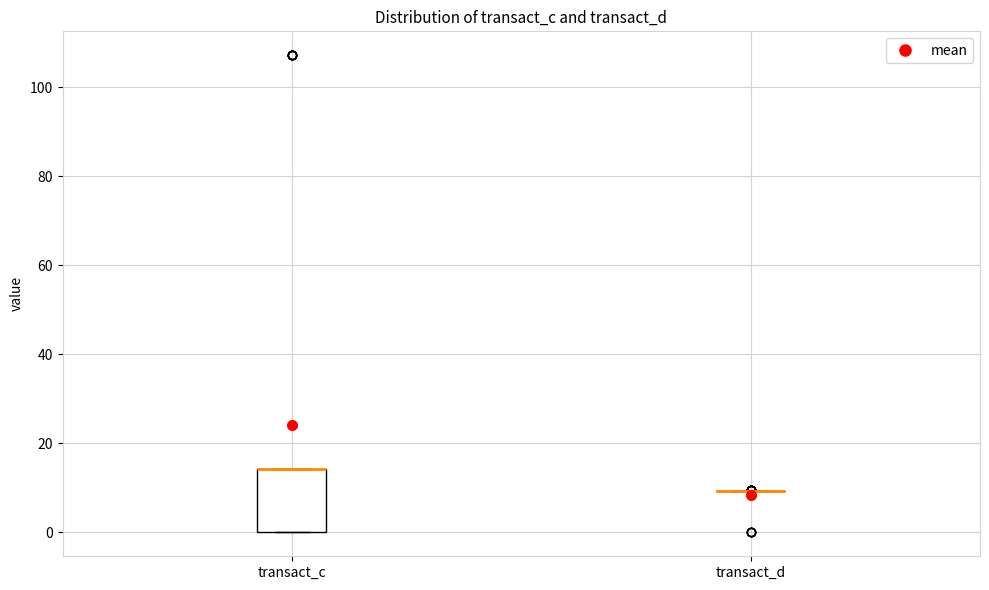

Reading left to right, read every box against the y-axis: the position of its median line, the range the box covers, and the ends of its whiskers. The values are not printed on the chart, so give them approximately, as read against the axis.

transact_c: median 14 (drawn on the box's upper edge), box 0 to 14, whiskers 0 to 14
transact_d: box collapsed to a line at 10, whiskers 10 to 10